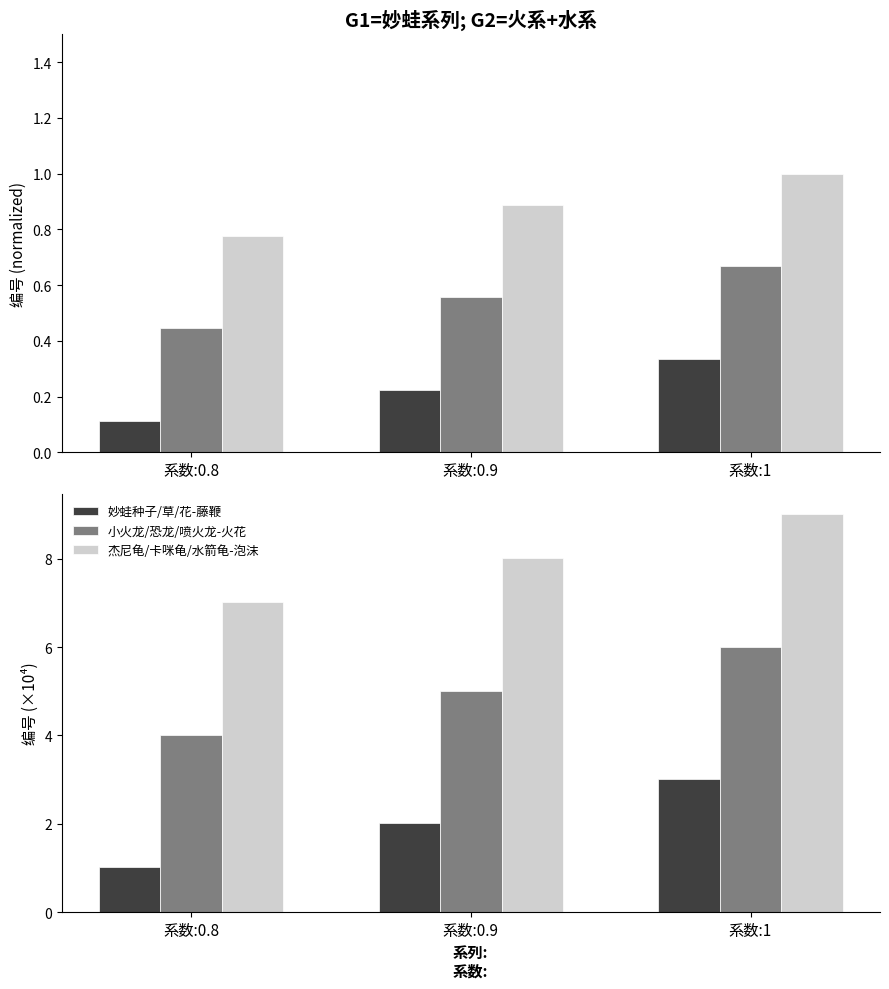

What are all the series names shown in the legend?

妙蛙种子/草/花-藤鞭, 小火龙/恐龙/喷火龙-火花, 杰尼龟/卡咪龟/水箭龟-泡沫